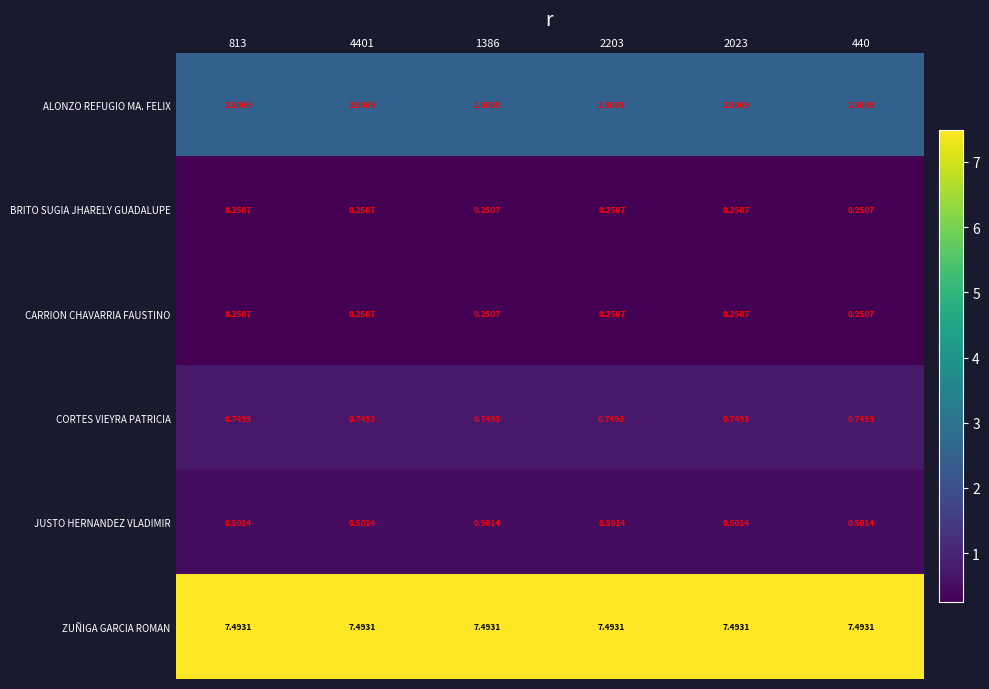

Which series has the largest total across all categories?

ZUÑIGA GARCIA ROMAN